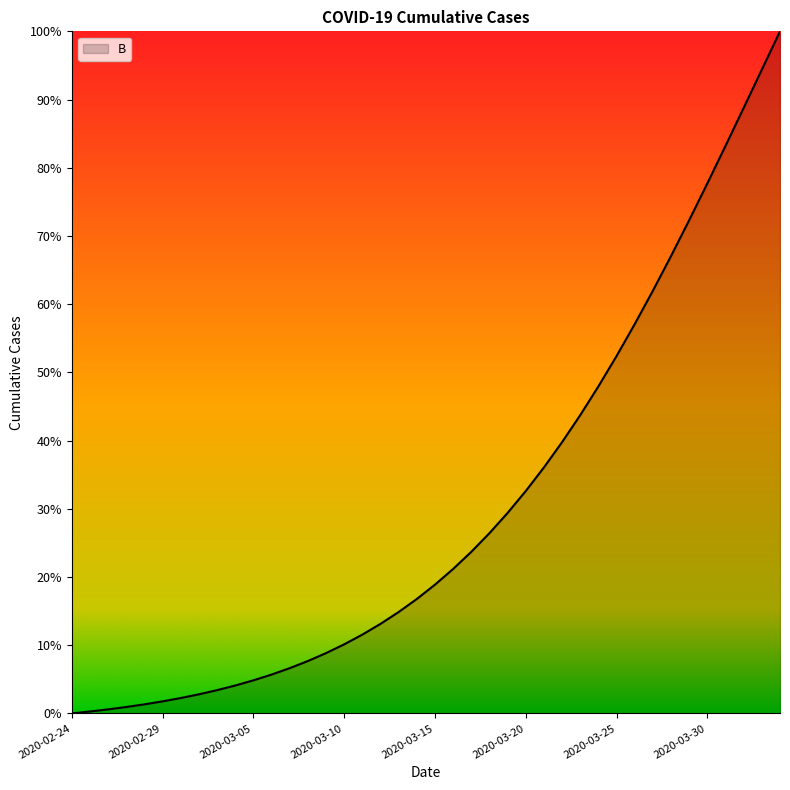

What is the difference between the maximum and minimum values?

100.0